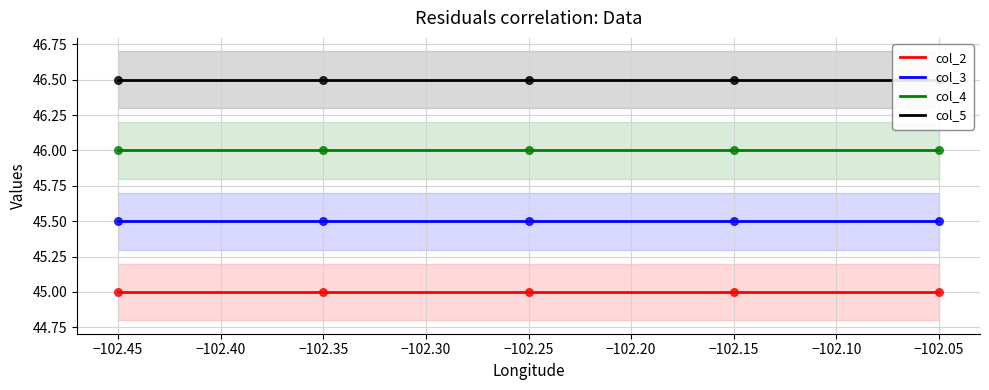

What are all the series names shown in the legend?

col_2, col_3, col_4, col_5